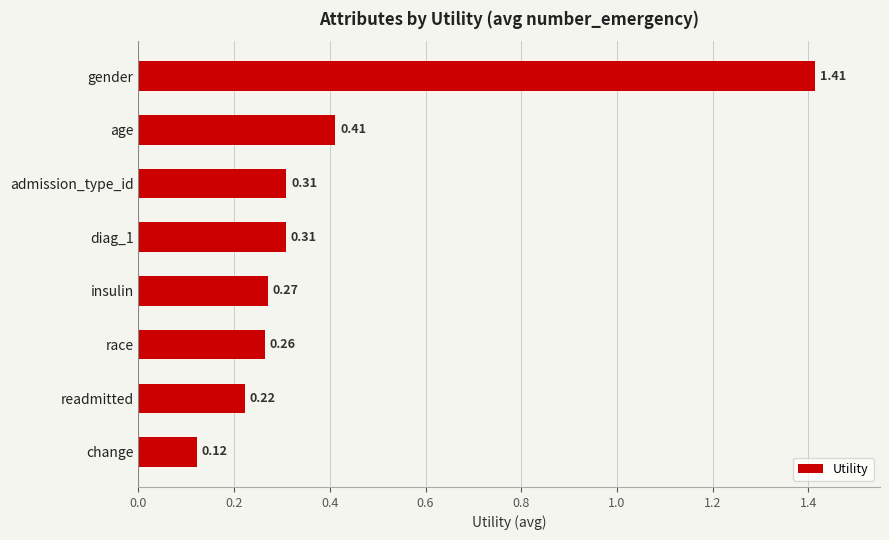

Are the bars horizontal?

Yes